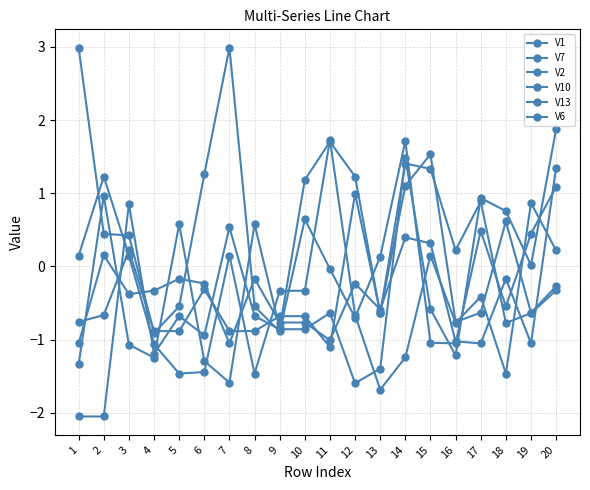

Which series has the largest total across all categories?

V10